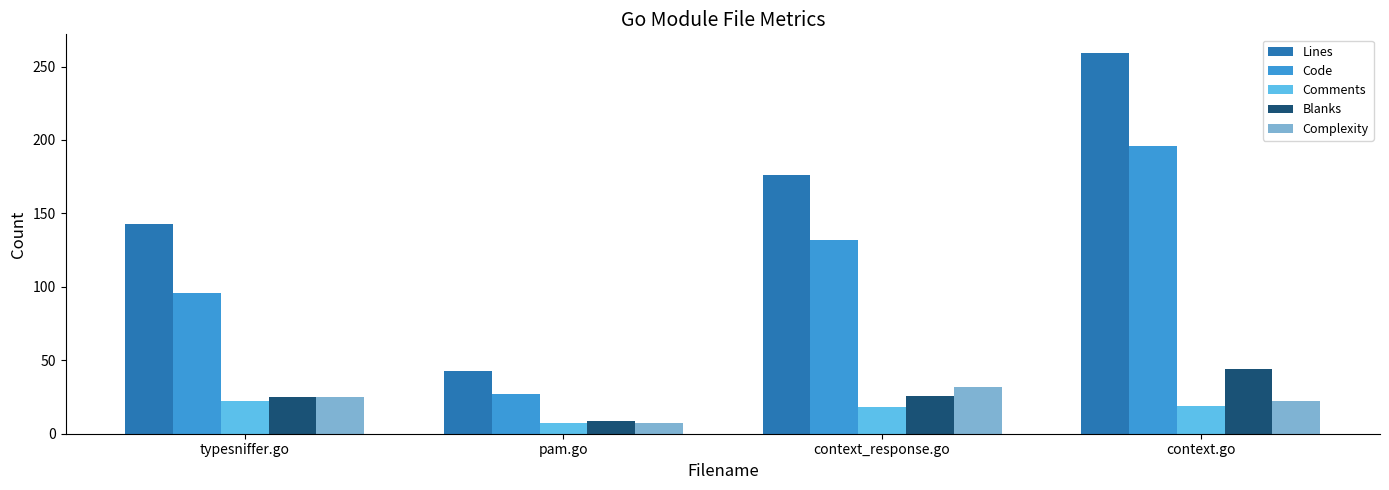

Is it true that Blanks equals 25 at typesniffer.go?

True